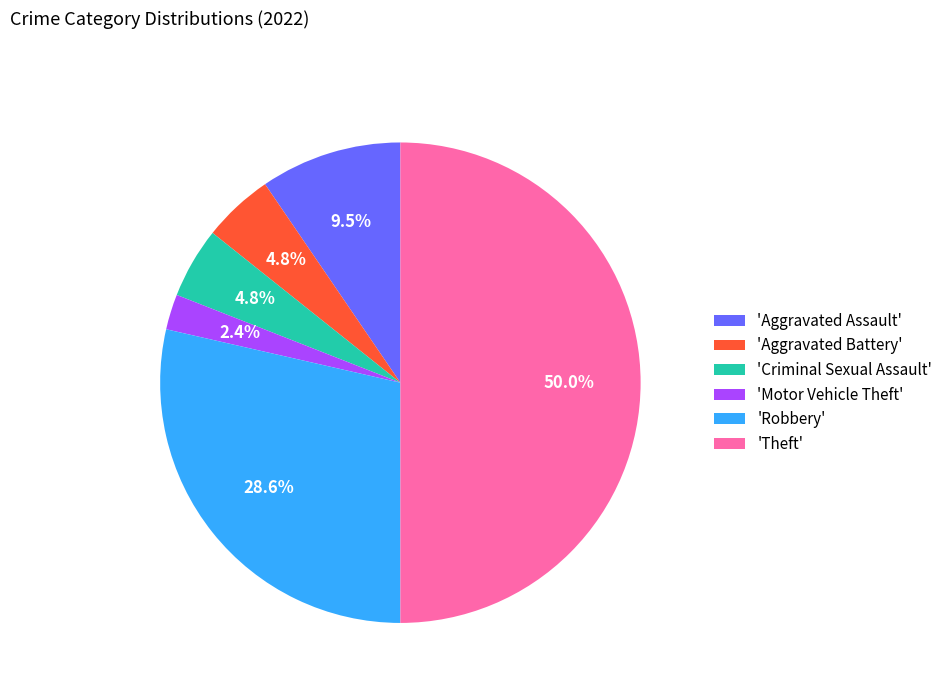

Combined, do 'Motor Vehicle Theft' and 'Robbery' account for over 50%?

No